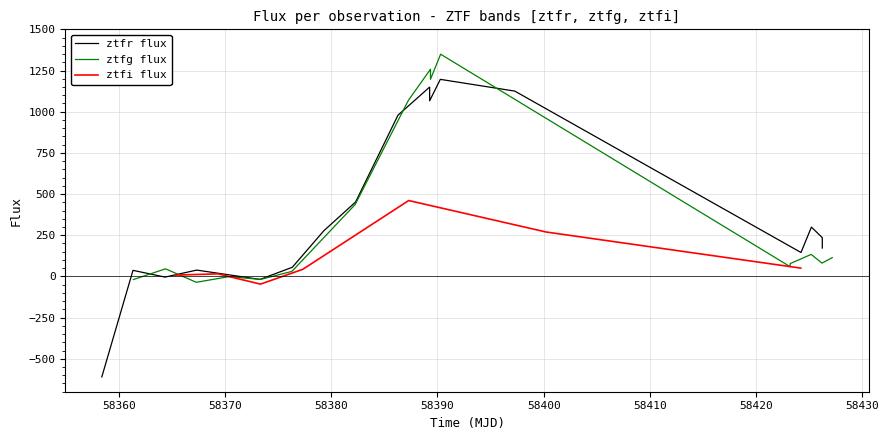

Which has a higher value, 7 or 16?

7